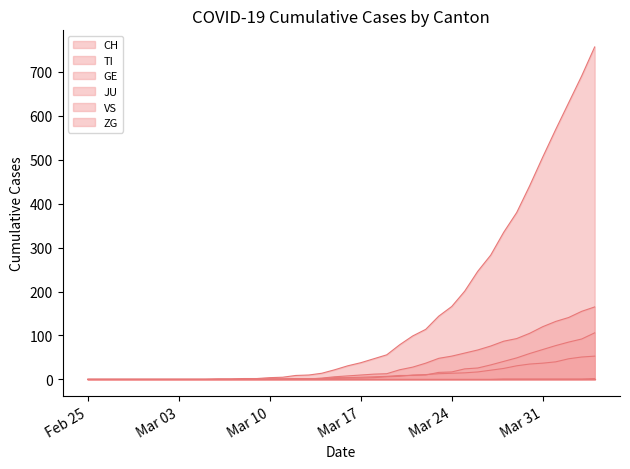

At which label does VS reach its peak?

2020-04-04